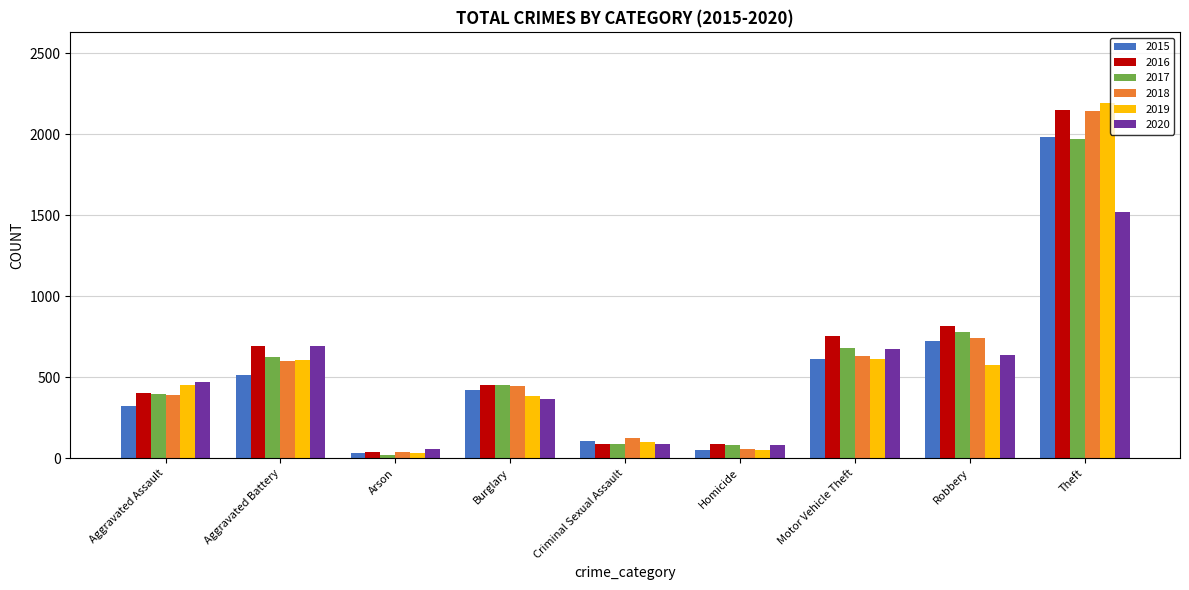

What is the total value across all series at Homicide?

409